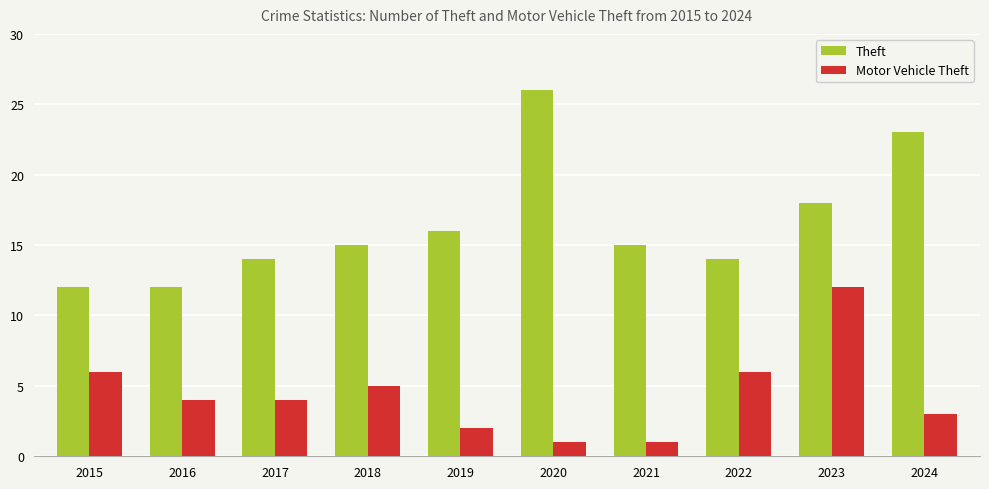

What is the highest value of the Motor Vehicle Theft series?

12